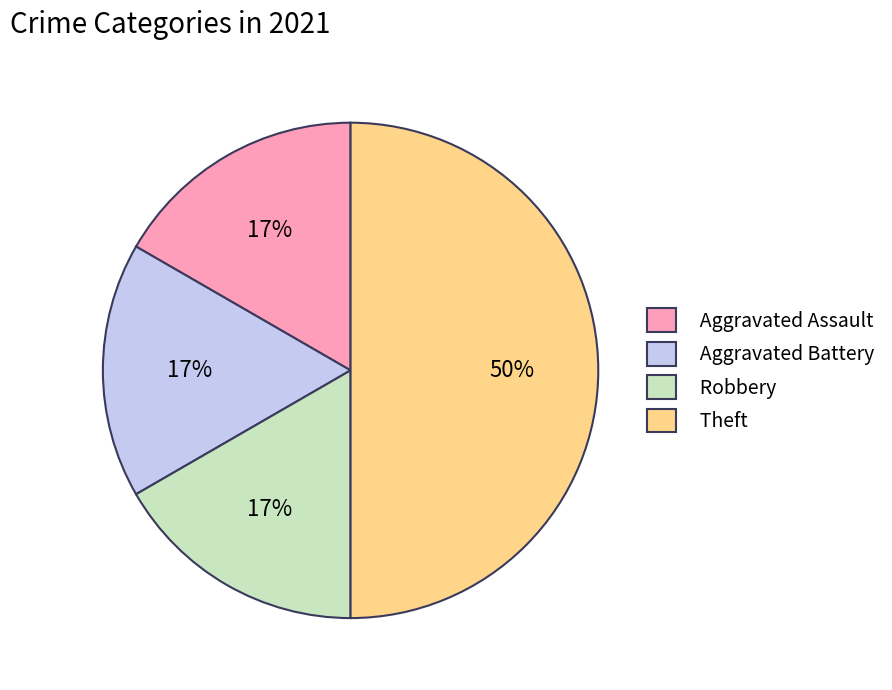

To the nearest percent, what is the difference between the largest and smallest slice percentages?

33%